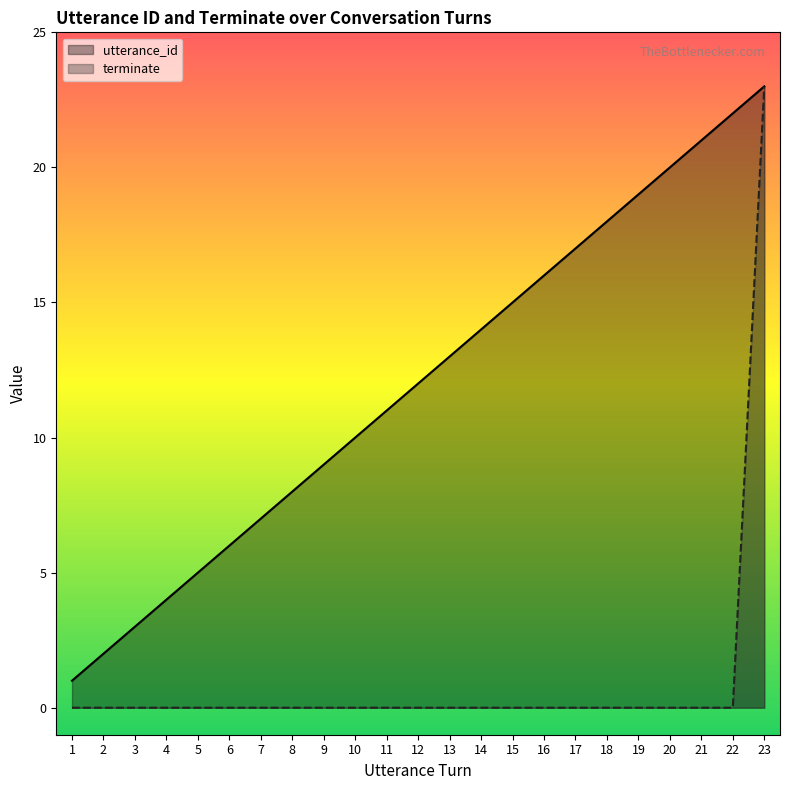

At 7, list the series in order from largest to smallest.

utterance_id, terminate